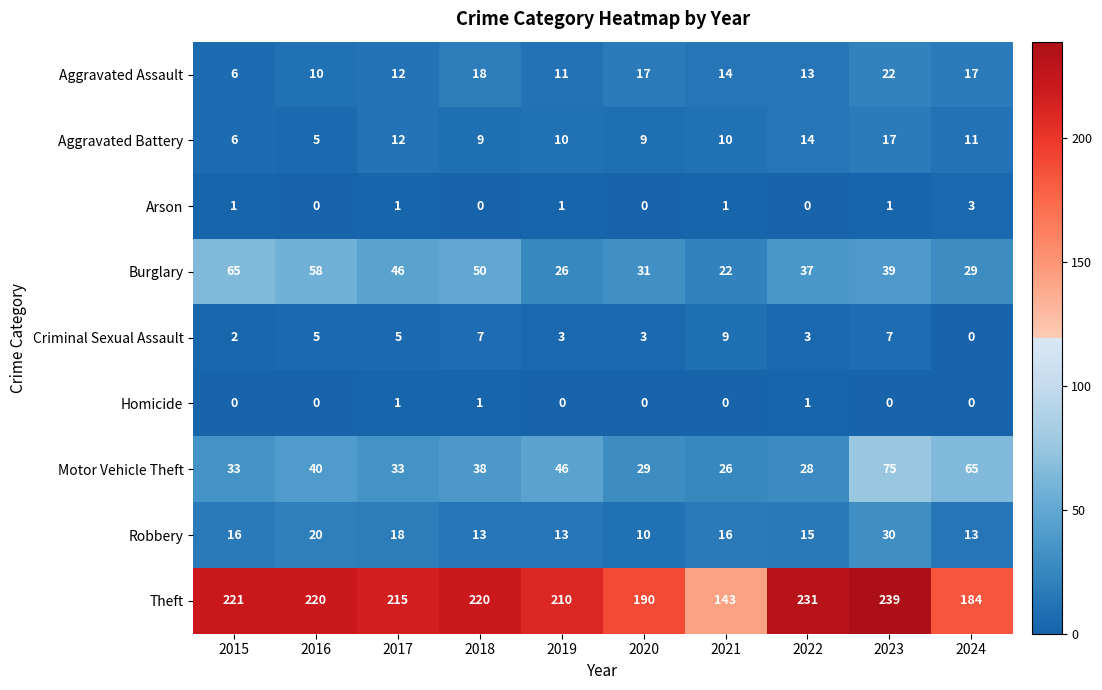

At which label is Motor Vehicle Theft closest to 50?

2019